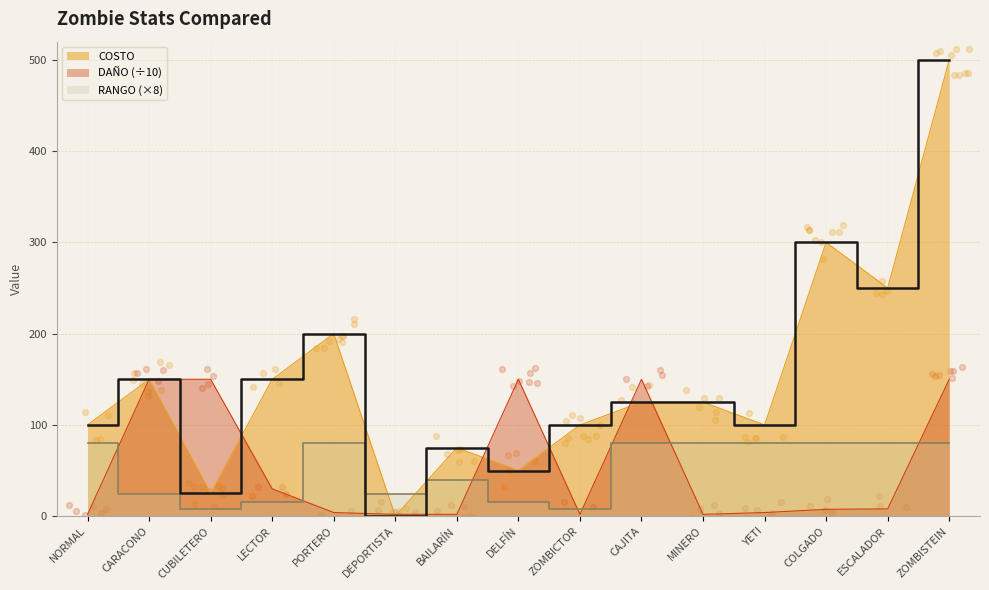

Which series has the widest spread of Y values?

COSTO